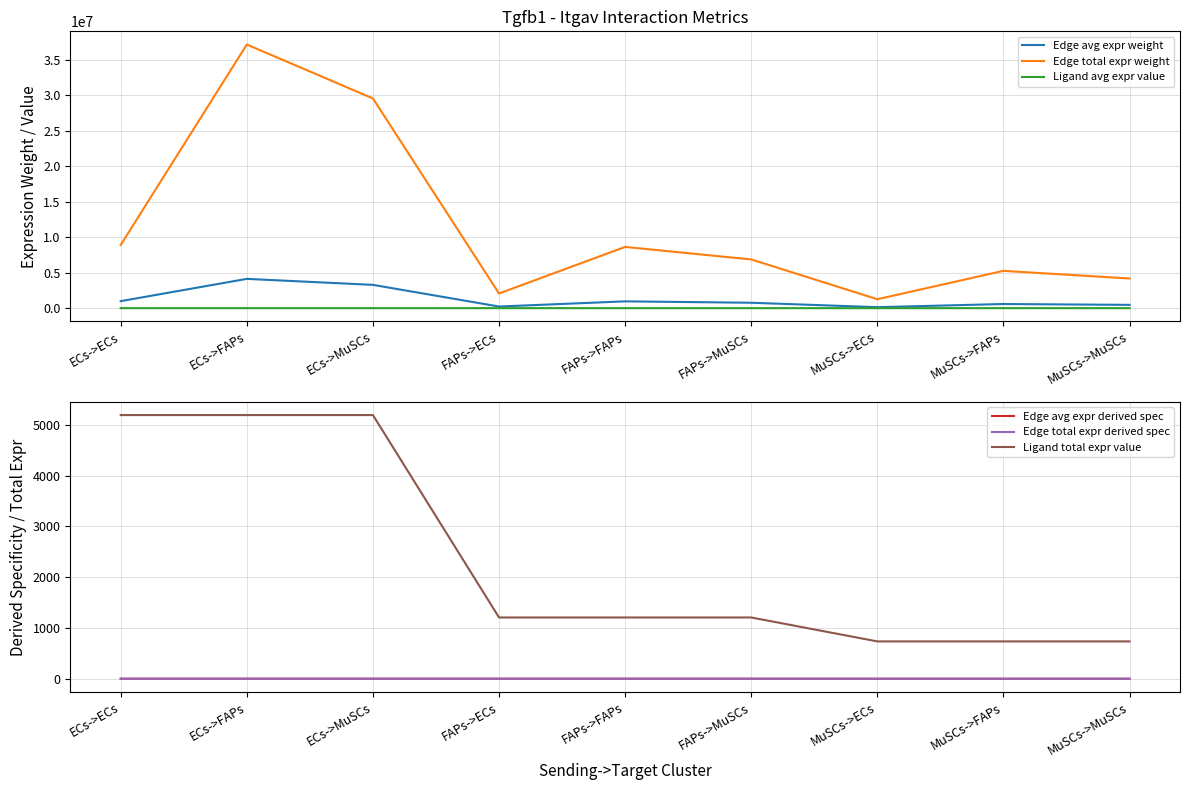

Where does the Edge total expr weight series first go above 6858749?

ECs->ECs